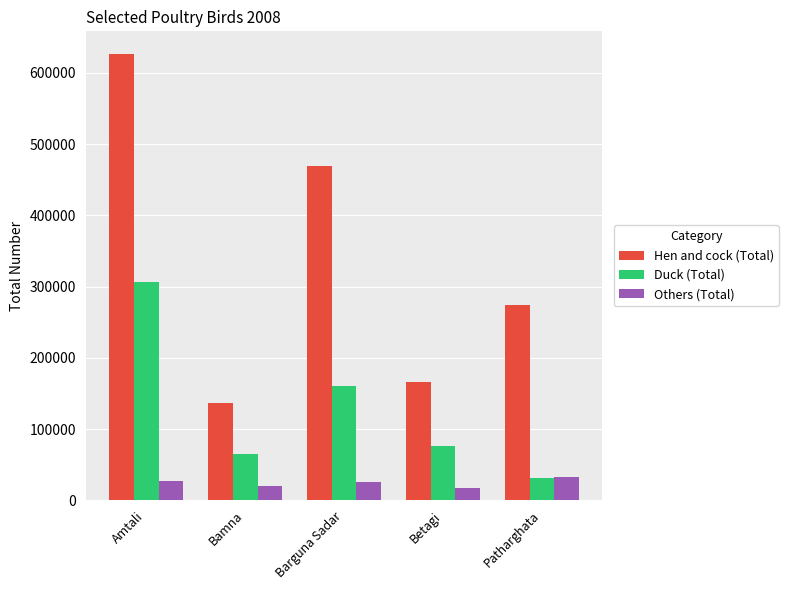

How many data points in Duck (Total) are less than 76888?

2